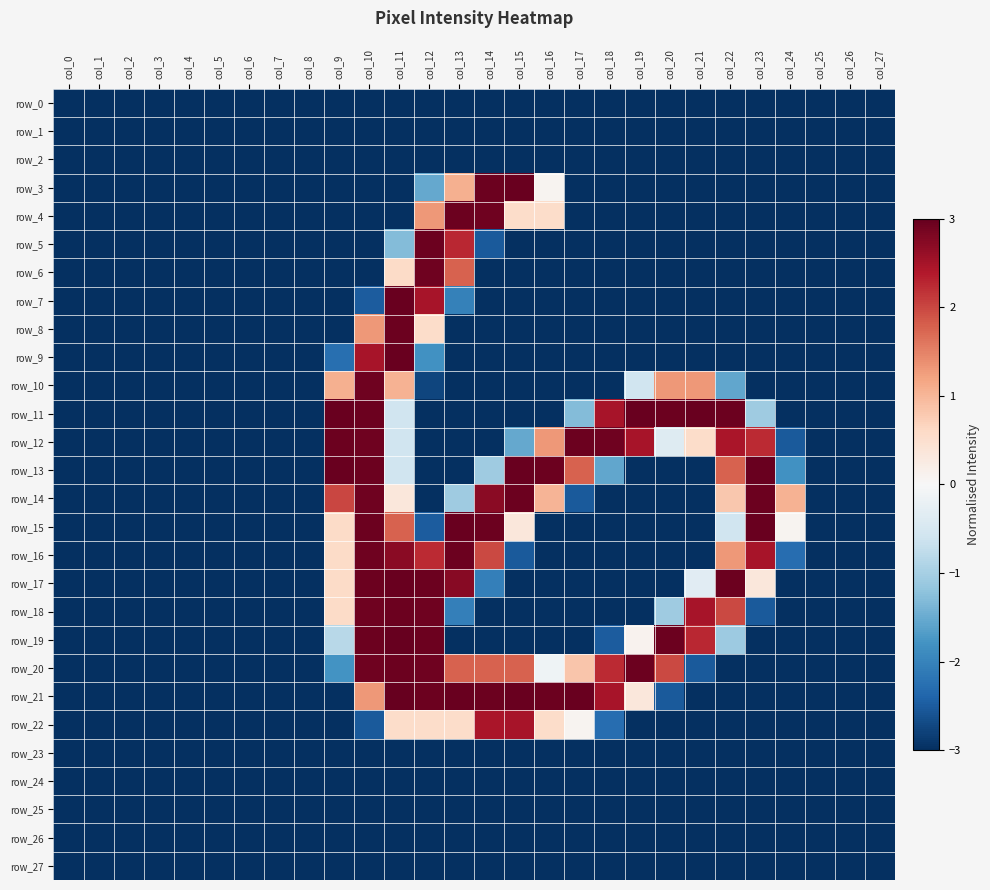

True or false: row_27 has a value of -3.0 at col_22.

True